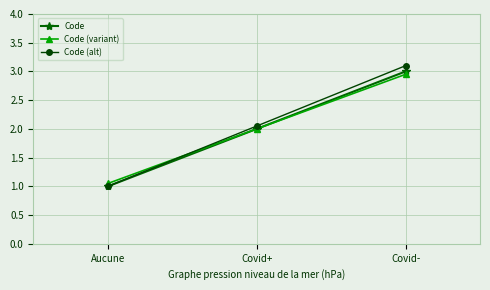

How many lines are shown in the chart?

3